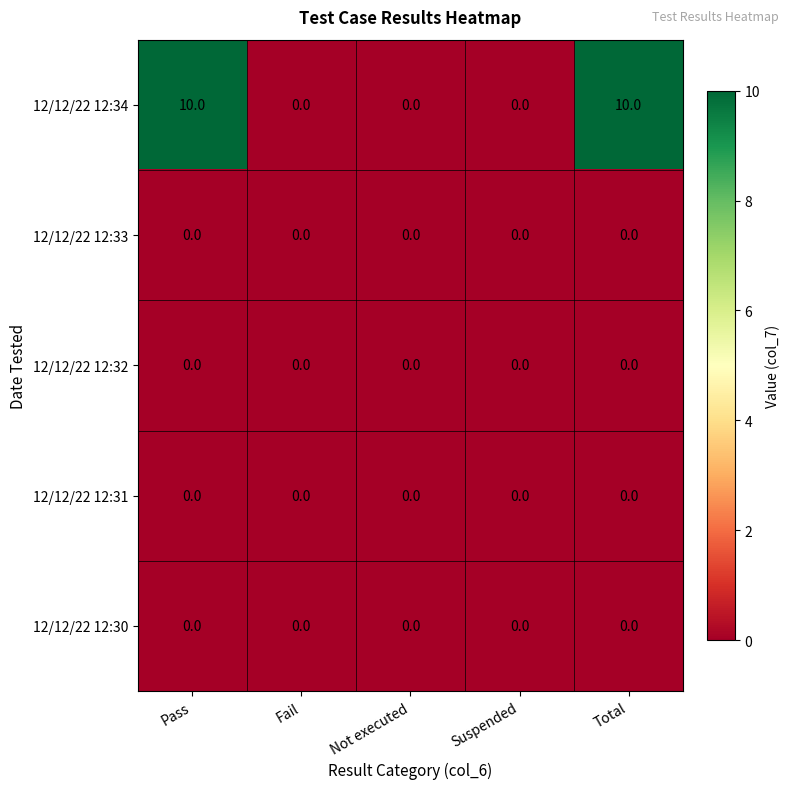

True or false: 12/12/22 12:30 has a value of 0 at Suspended.

True